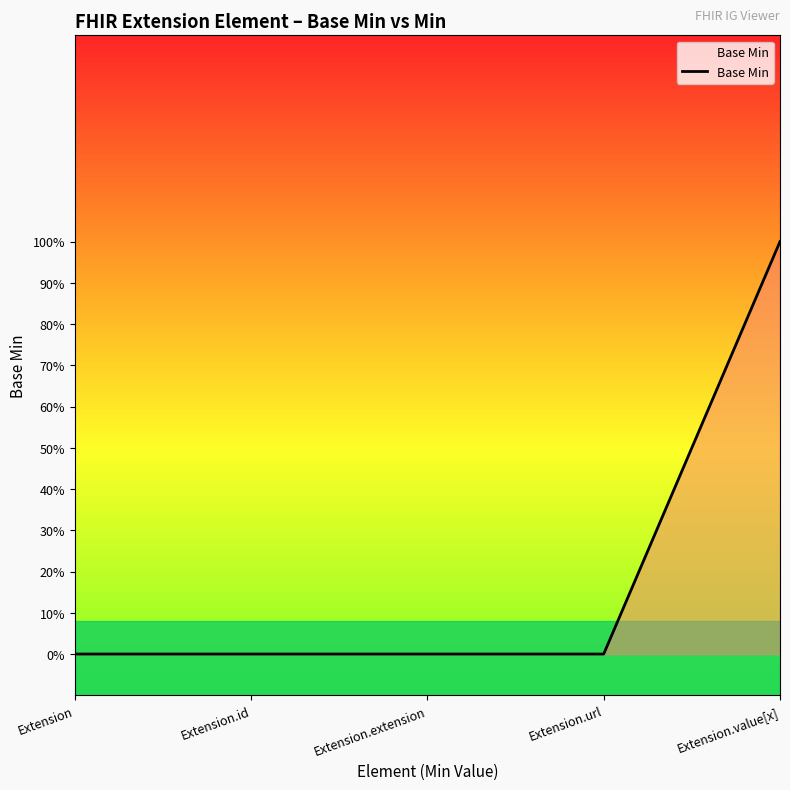

Count the values in the range 0 to 1.

5